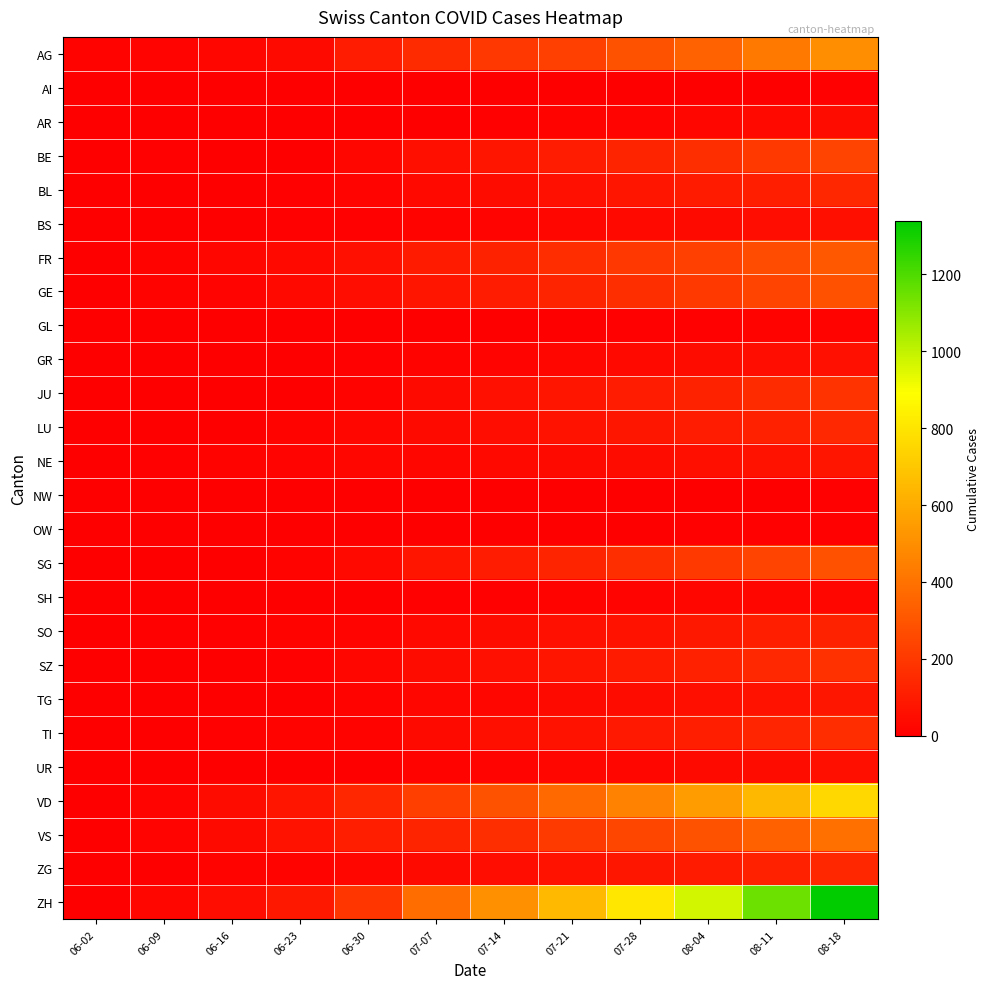

At which category does the chart reach its minimum across all series?

06-02